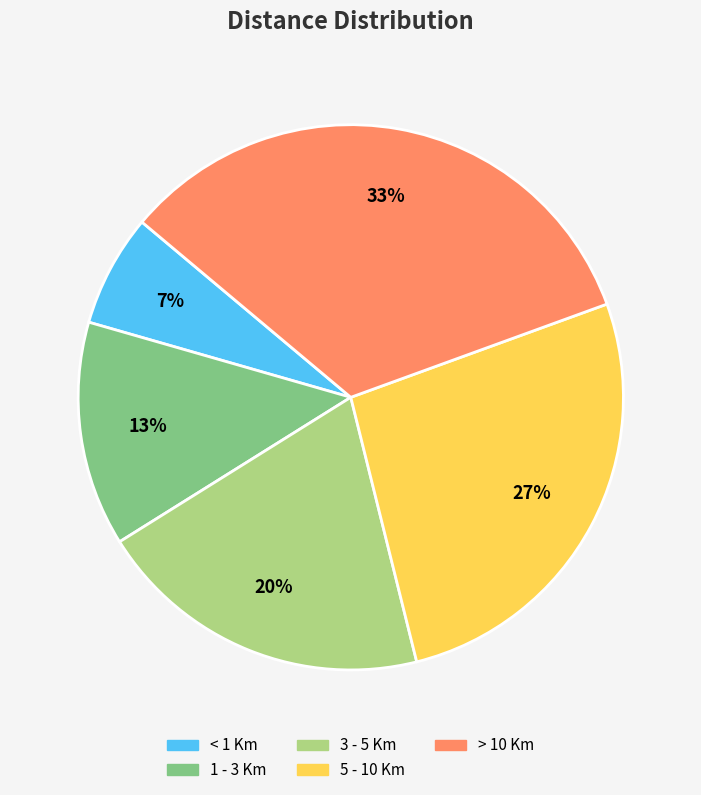

Is there any slice that represents more than half of the pie?

No